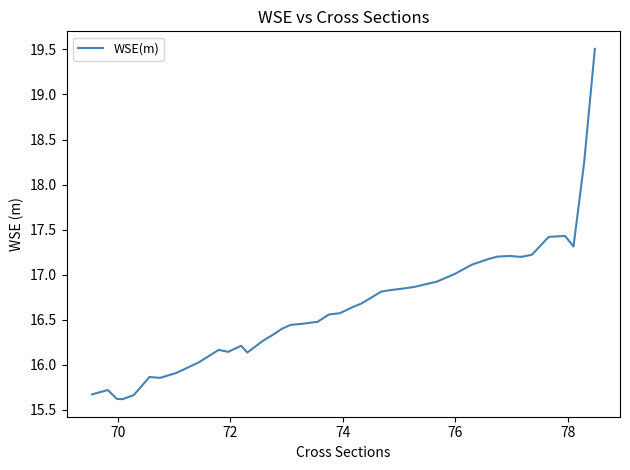

How many lines are shown in the chart?

1